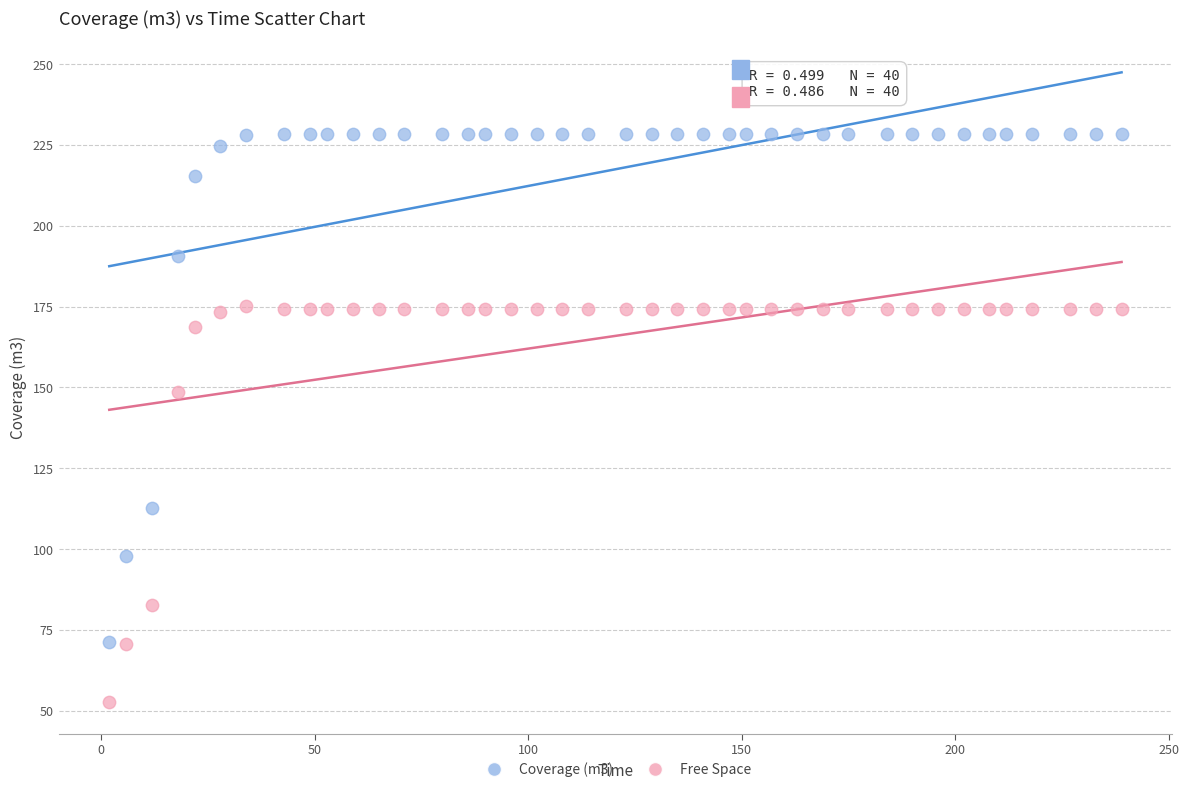

Across all data points, what is the range of Y values (max minus min)?

175.7